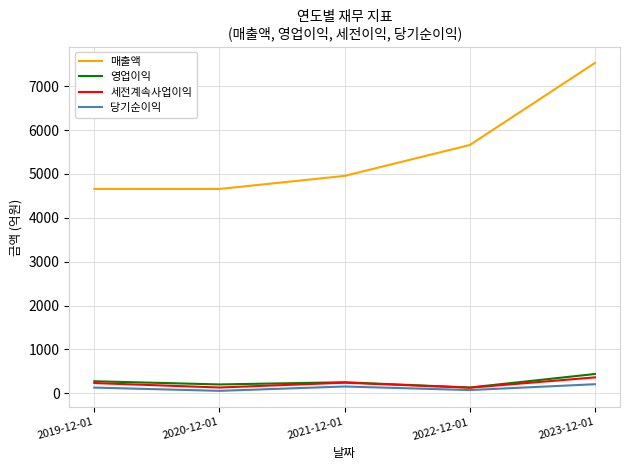

The value of 영업이익 at 2020-12-01 is 203. True or false?

True